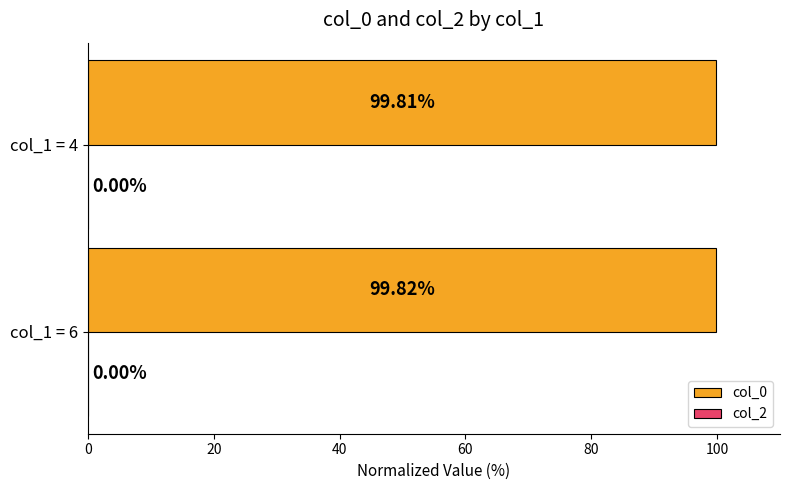

What is the ratio of the value at col_1 = 6 to the value at col_1 = 4?

1.0